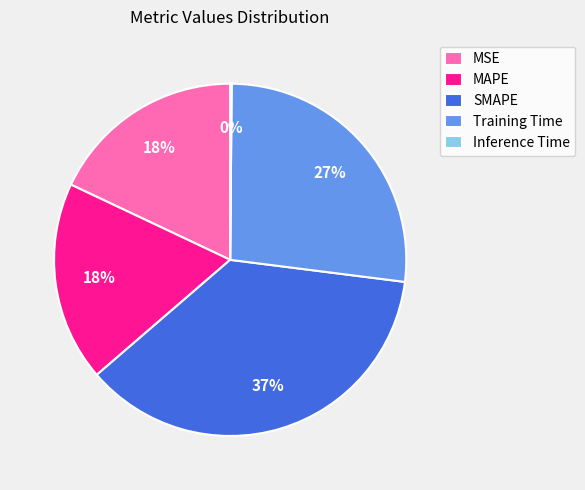

Do MSE and MAPE together represent more than half of the pie?

No